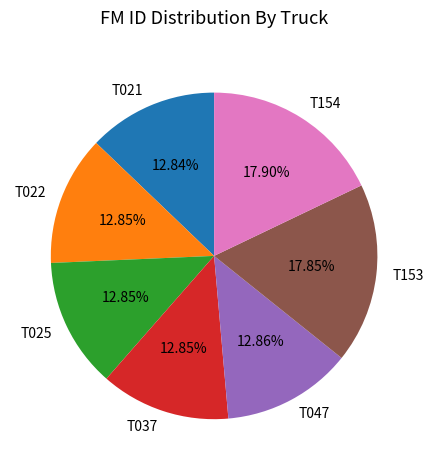

Between T022 and T154, which is larger?

T154